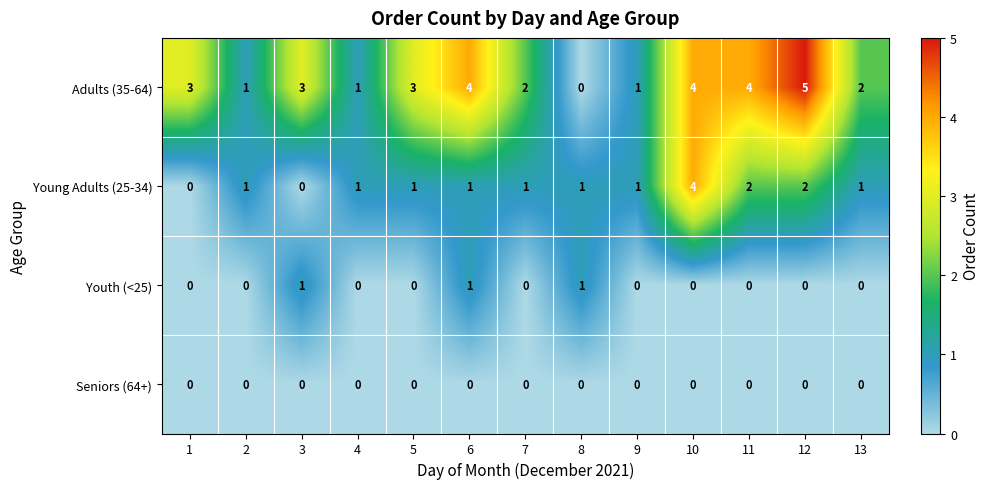

Between 2 and 3, which series saw the biggest shift?

Adults (35-64)